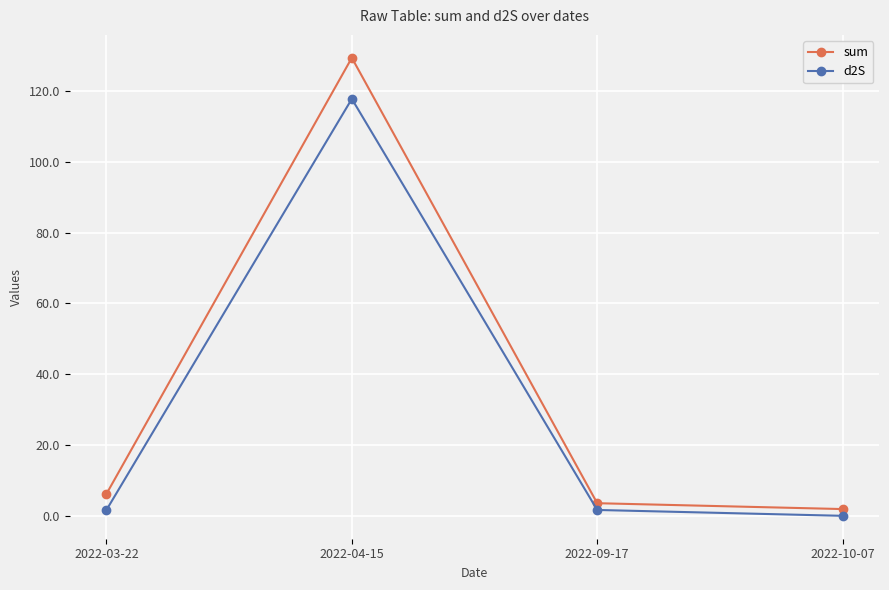

What is the approximate value of d2S at 2022-03-22?

1.7